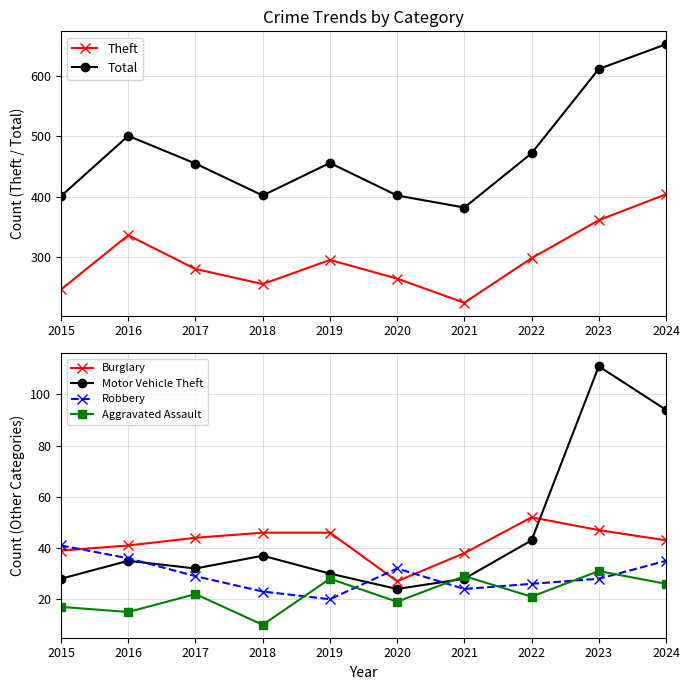

What is the smallest value displayed?

10